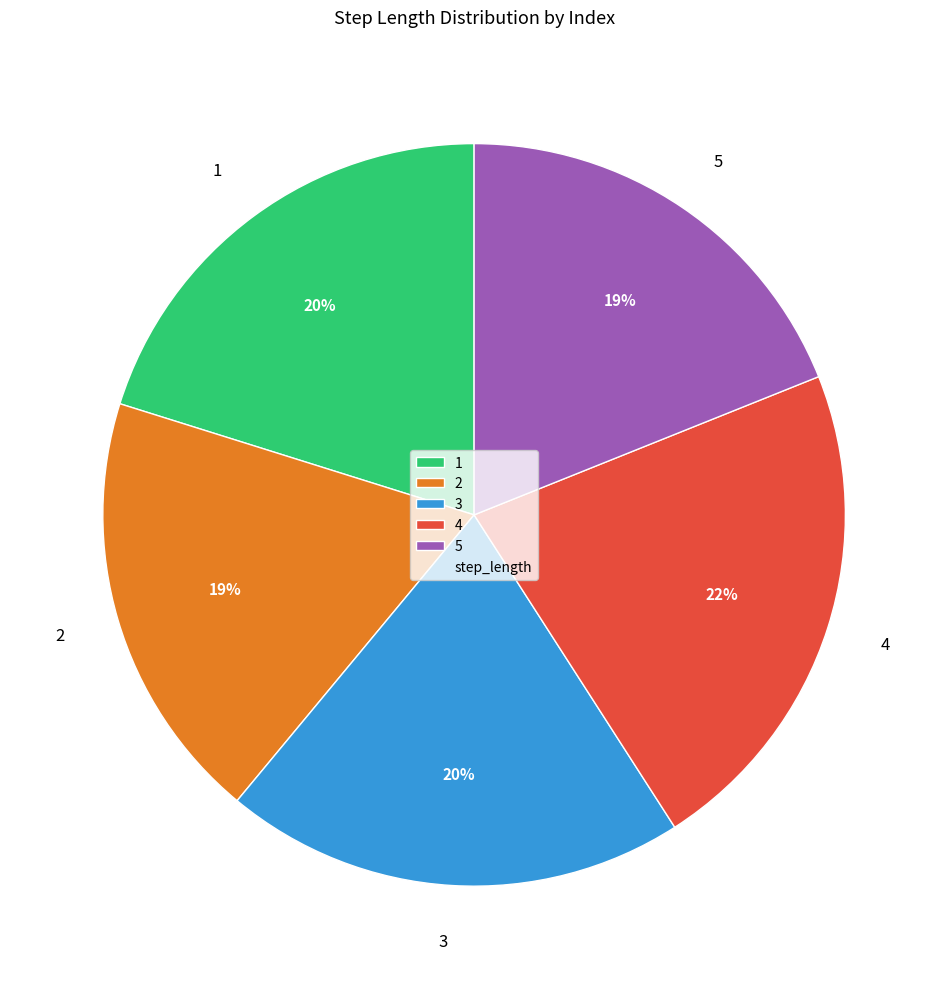

To the nearest percent, what portion does 5 represent?

19%